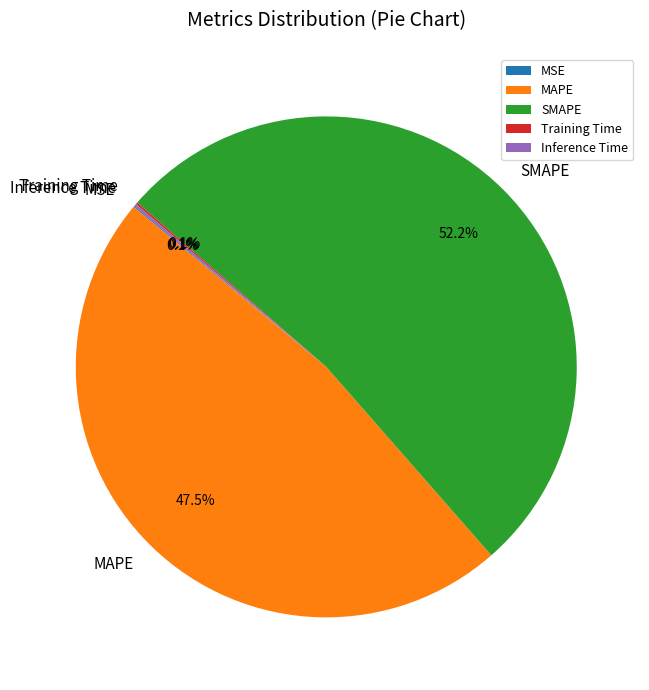

Which slice represents more than half of the pie?

SMAPE